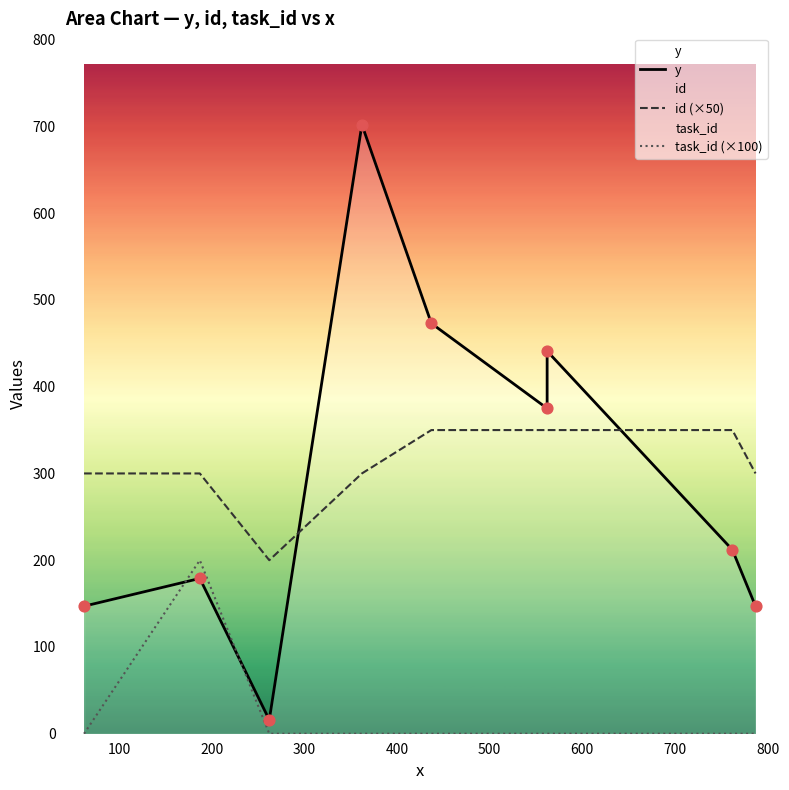

Which series reaches the minimum Y coordinate?

task_id (×100)